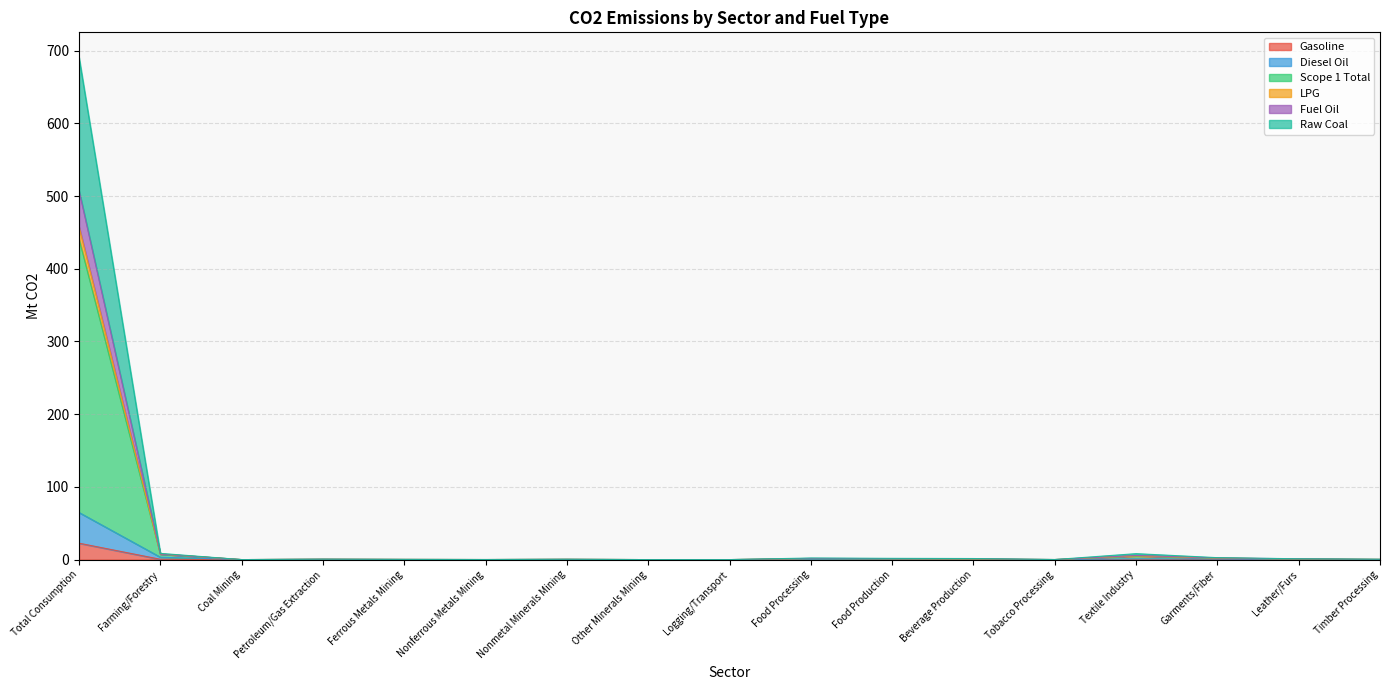

Is it true that Diesel Oil equals 0.0 at Logging/Transport?

True